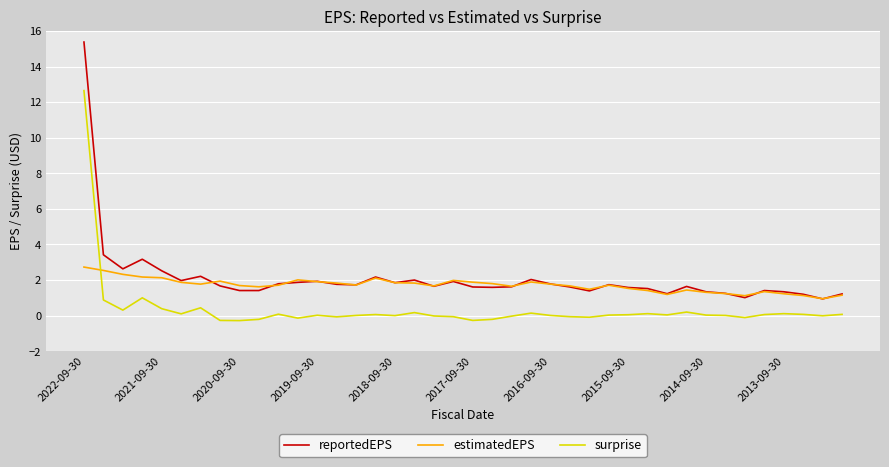

Which series has the widest spread of values?

reportedEPS